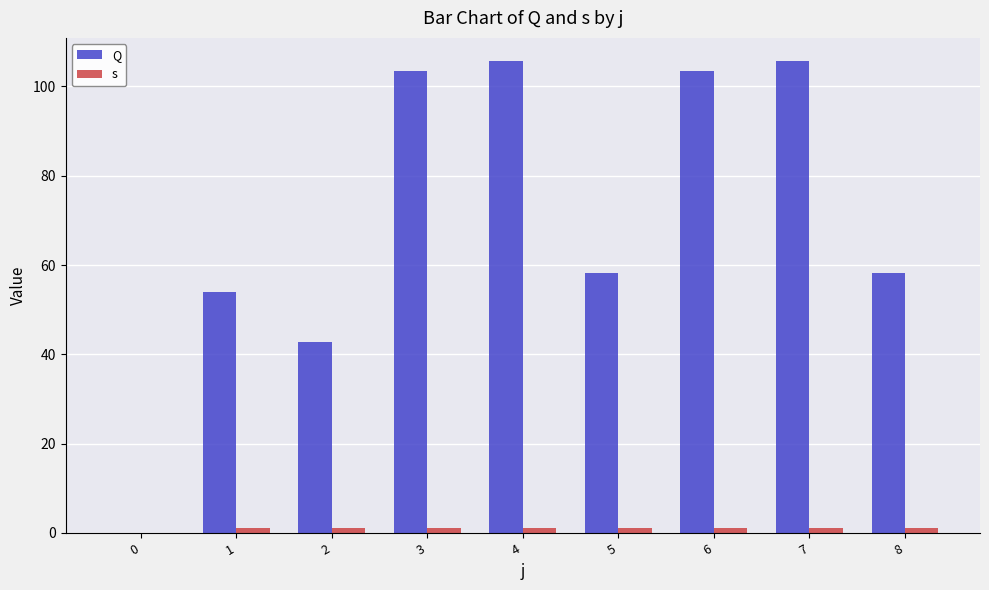

At which category is the sum across all series the highest?

4